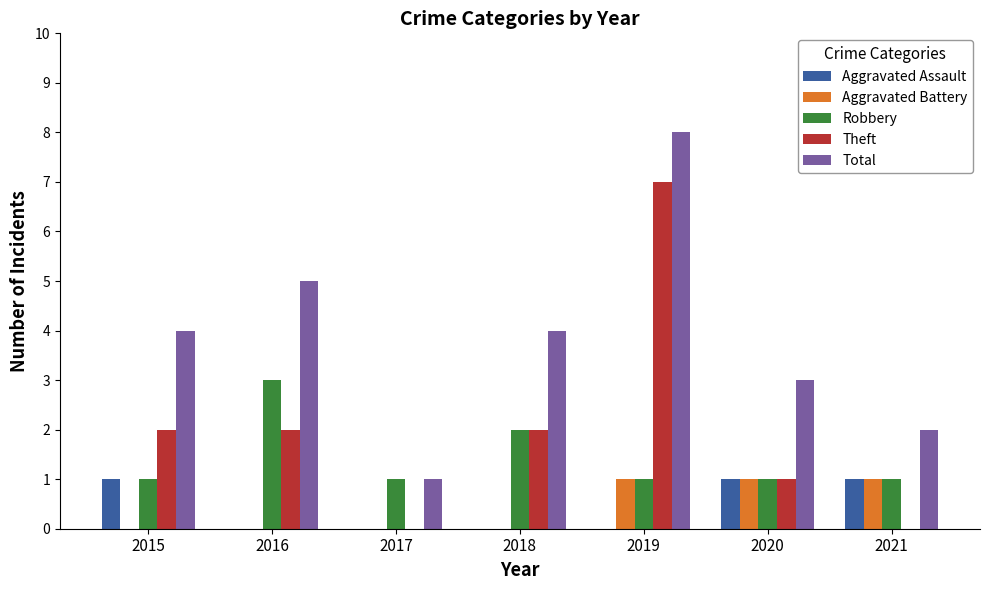

What is the average value of the Robbery series?

1